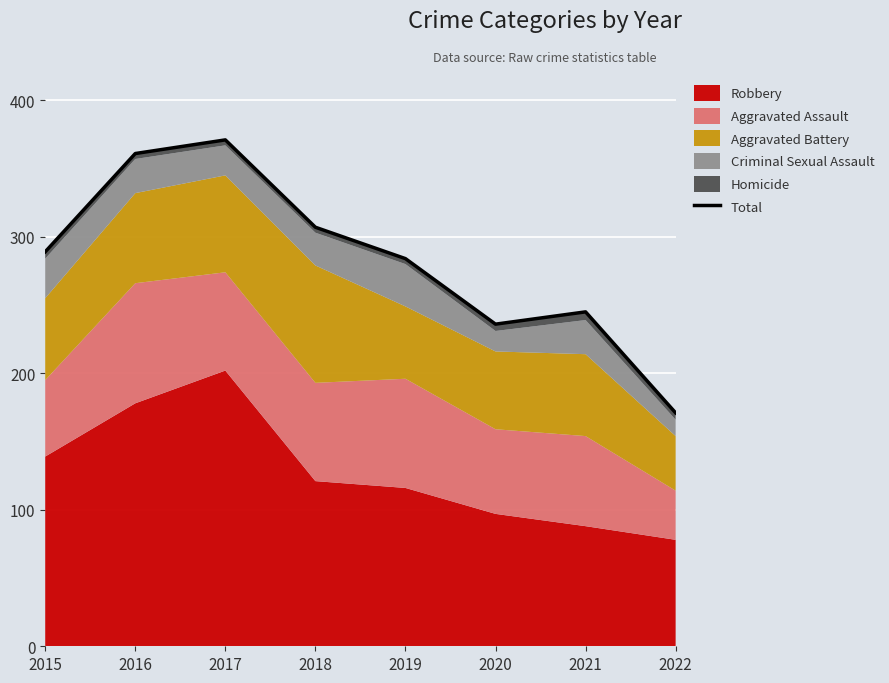

Rank the categories by value from highest to lowest.

2017, 2016, 2018, 2015, 2019, 2021, 2020, 2022